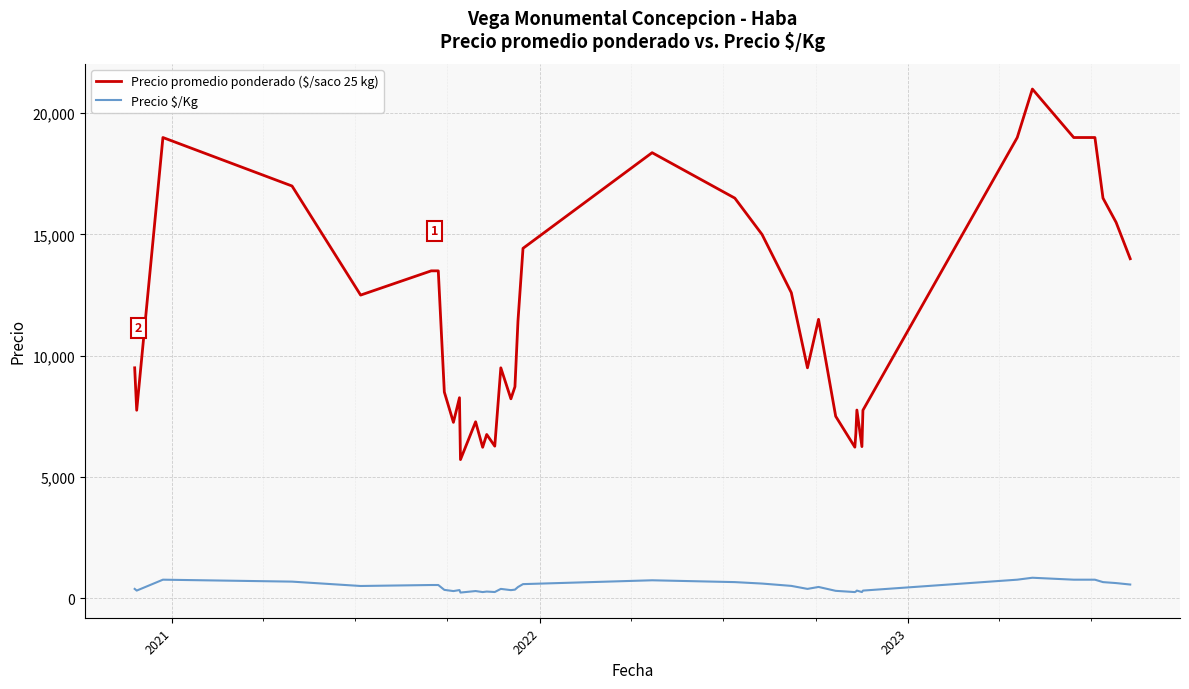

True or false: Precio promedio ponderado ($/saco 25 kg) and Precio $/Kg cross at least once.

False